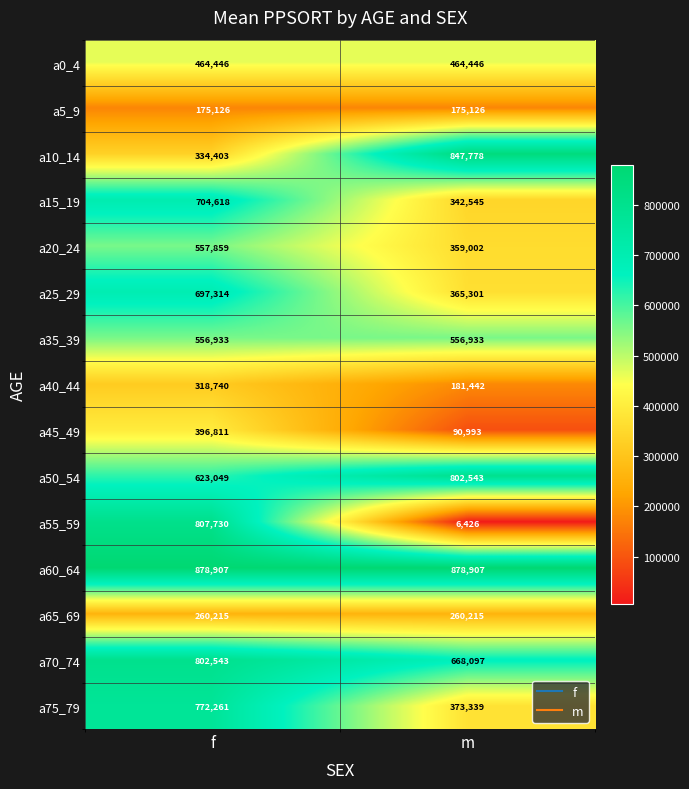

What is the difference between the maximum and minimum values in the a10_14 series?

513375